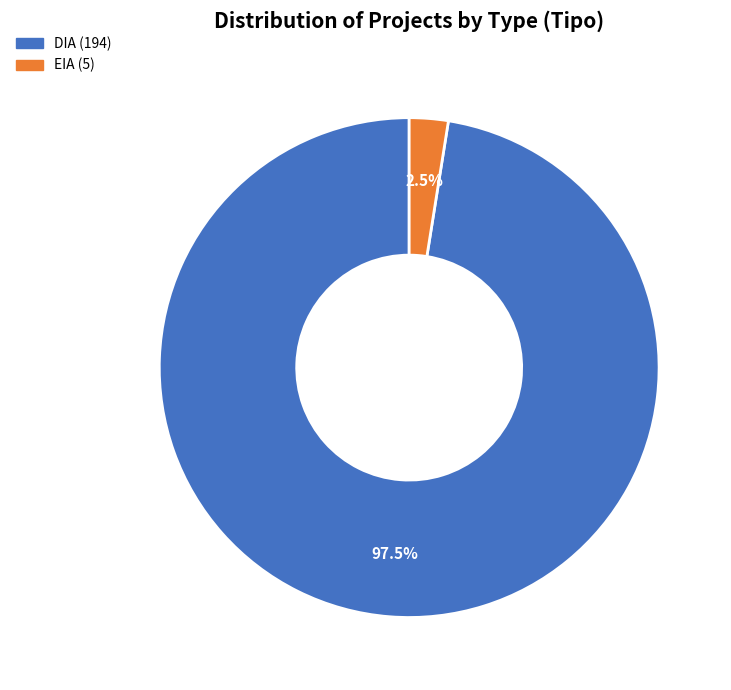

What is the smallest slice in the pie chart?

EIA